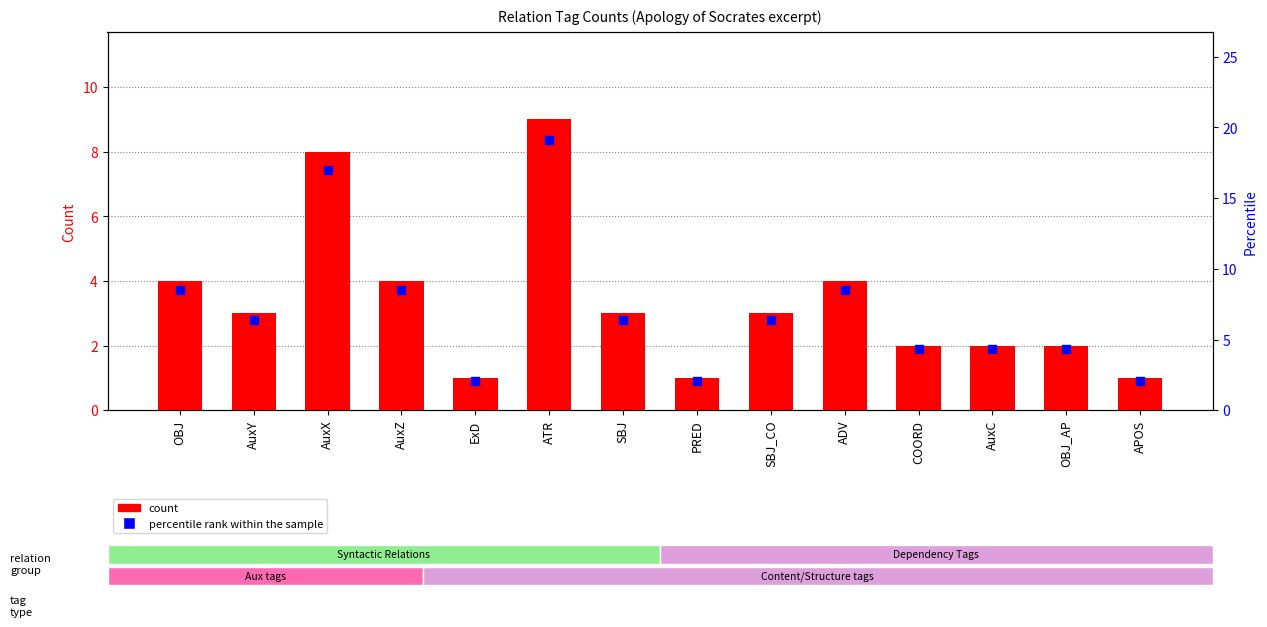

What are all the series names shown in the legend?

count, percentile rank within the sample